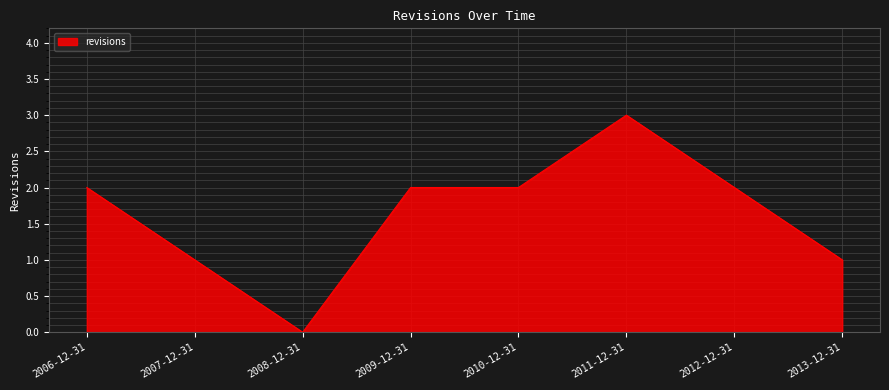

Count the number of categories in the chart.

8